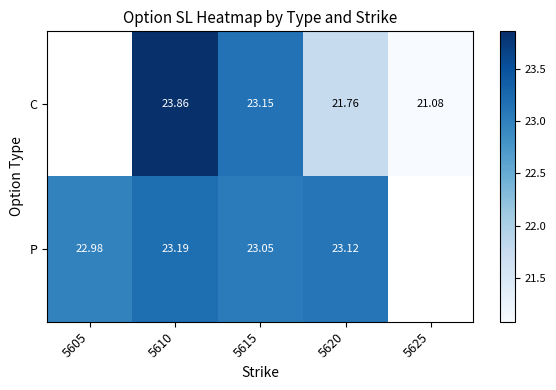

Which category has the highest value across all series?

5610